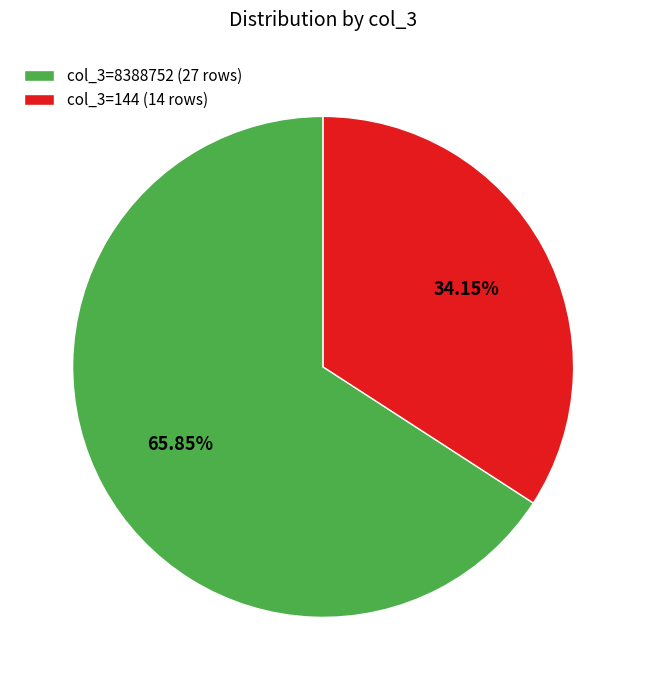

Is the sum of col_3=8388752 (27 rows) and col_3=144 (14 rows) greater than half?

Yes